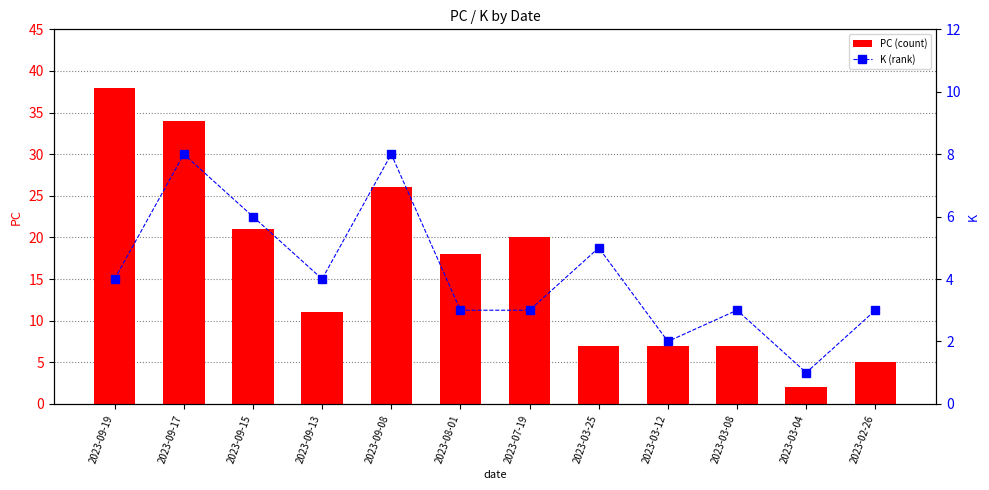

What is the difference between the maximum and minimum values in the K (rank) series?

7